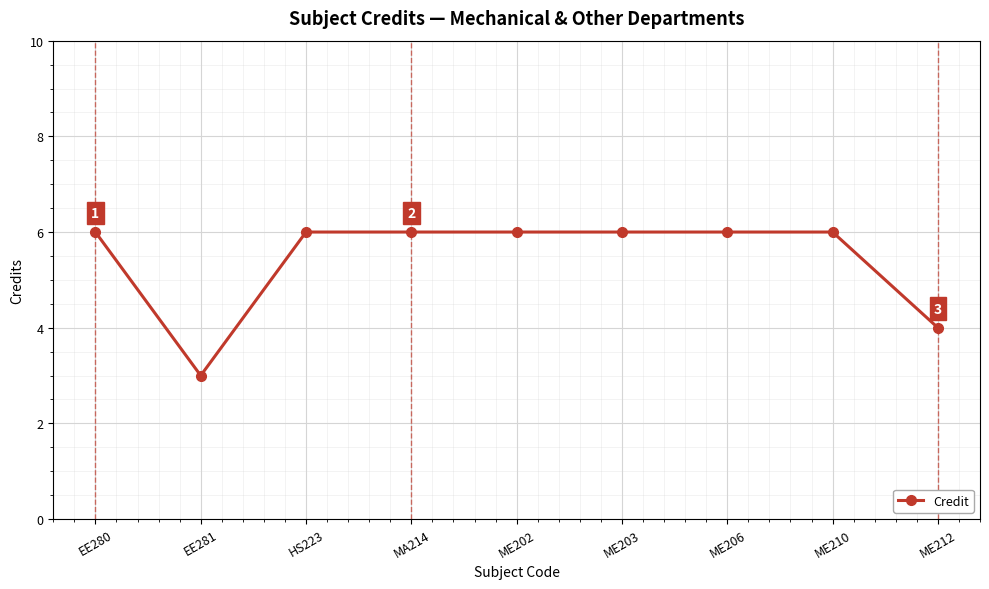

What is the difference between the values at ME206 and ME212?

2